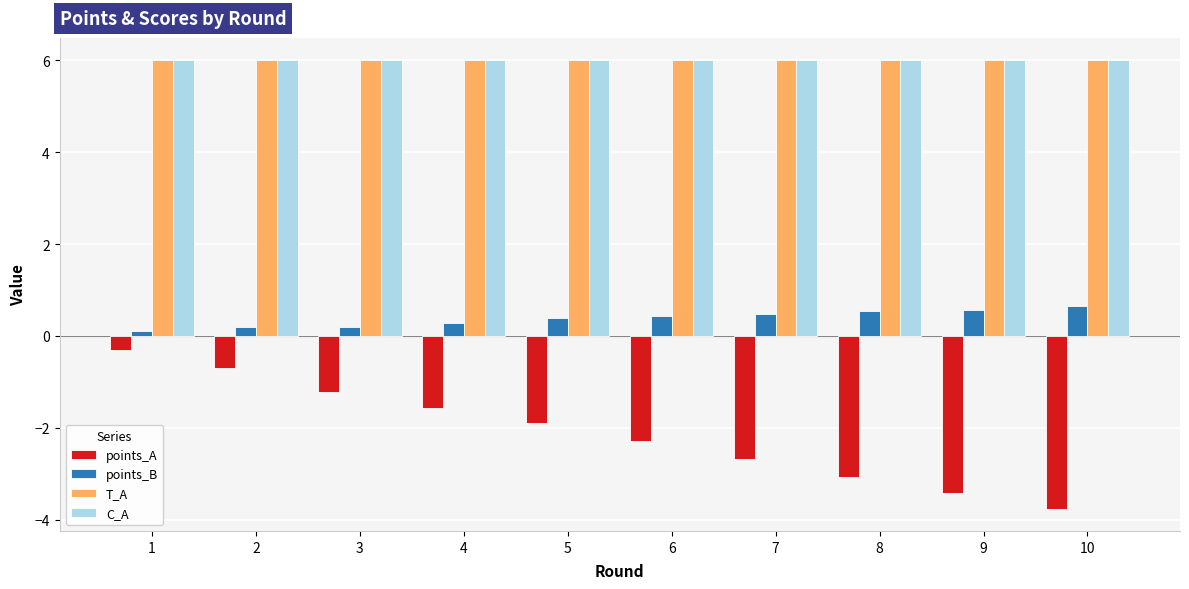

True or false: T_A has a value of 6.0 at 3.

True